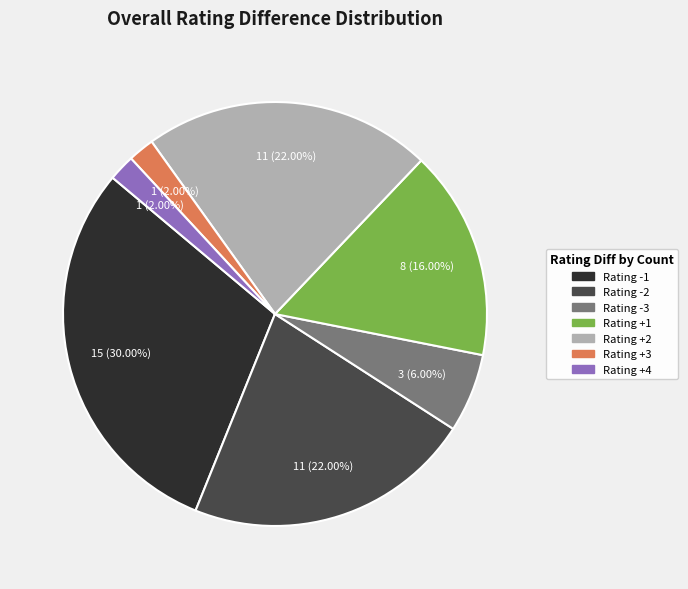

Is there a majority slice in this chart?

No